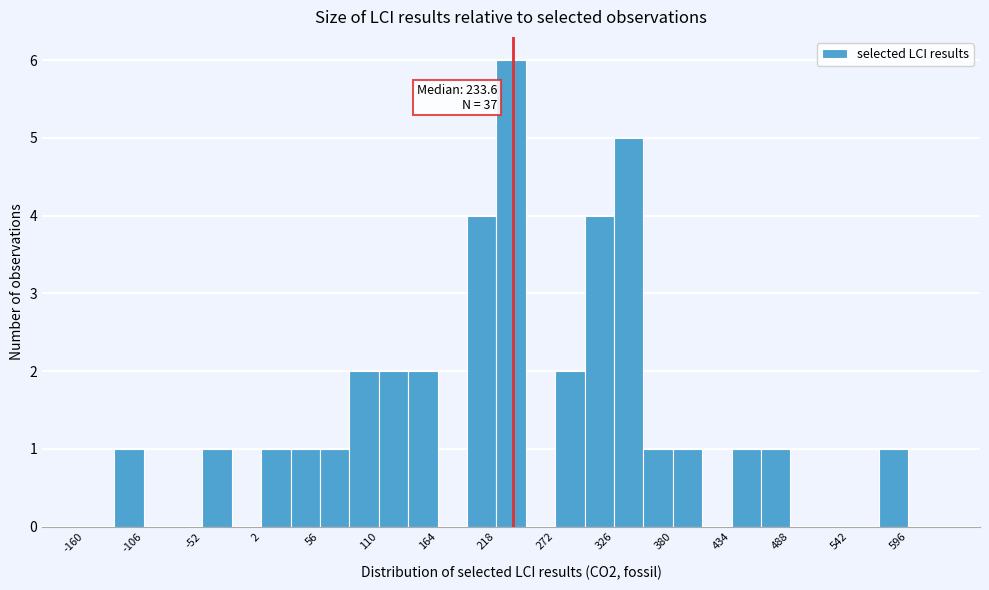

Around what value on the x-axis is the tallest bar? Give the approximate position of its centre, as read against the axis.

230